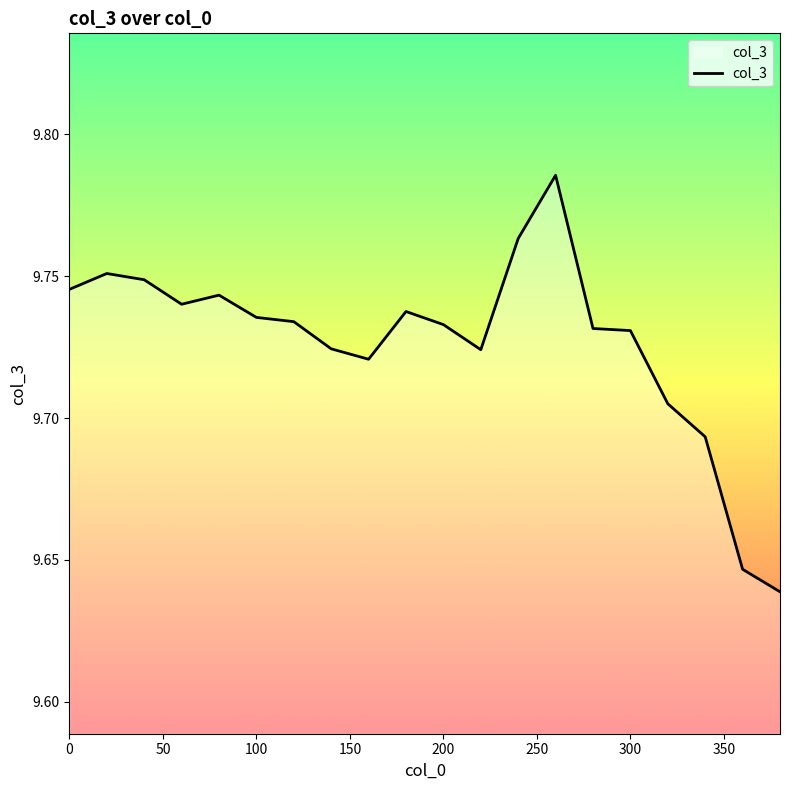

Is this an area chart (filled region under the line)?

Yes